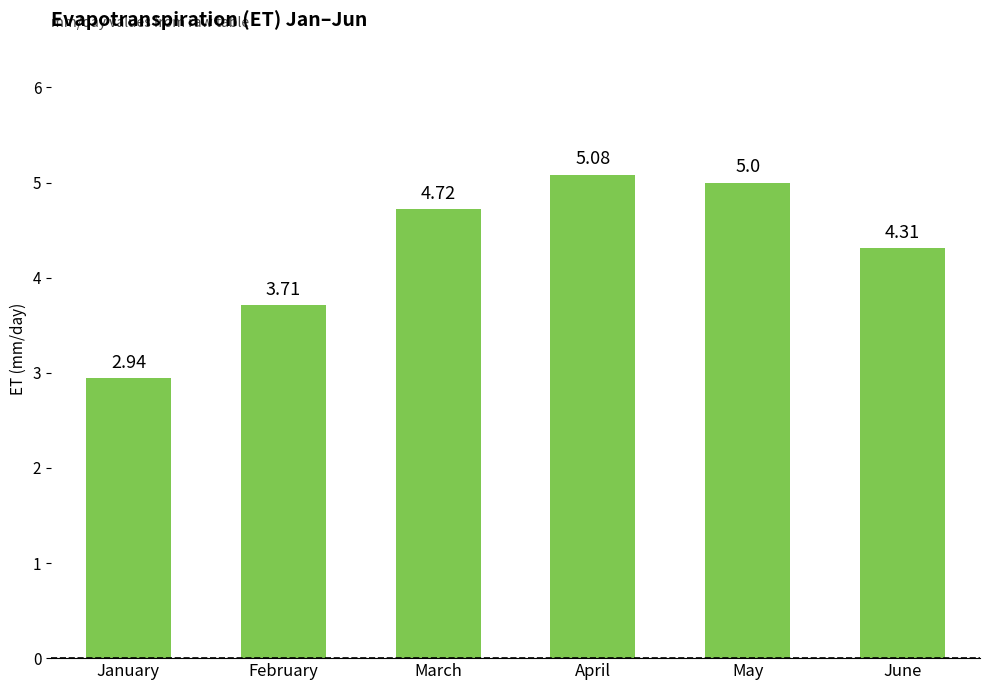

Are the bars horizontal?

No